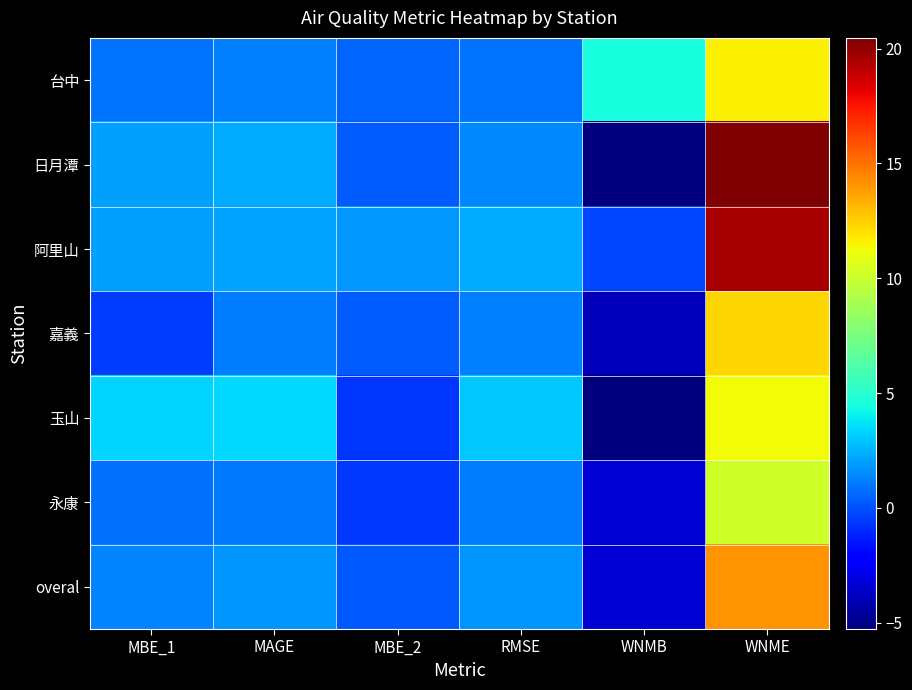

List the series in order of their peak value, lowest first.

永康, 玉山, 台中, 嘉義, overal, 阿里山, 日月潭